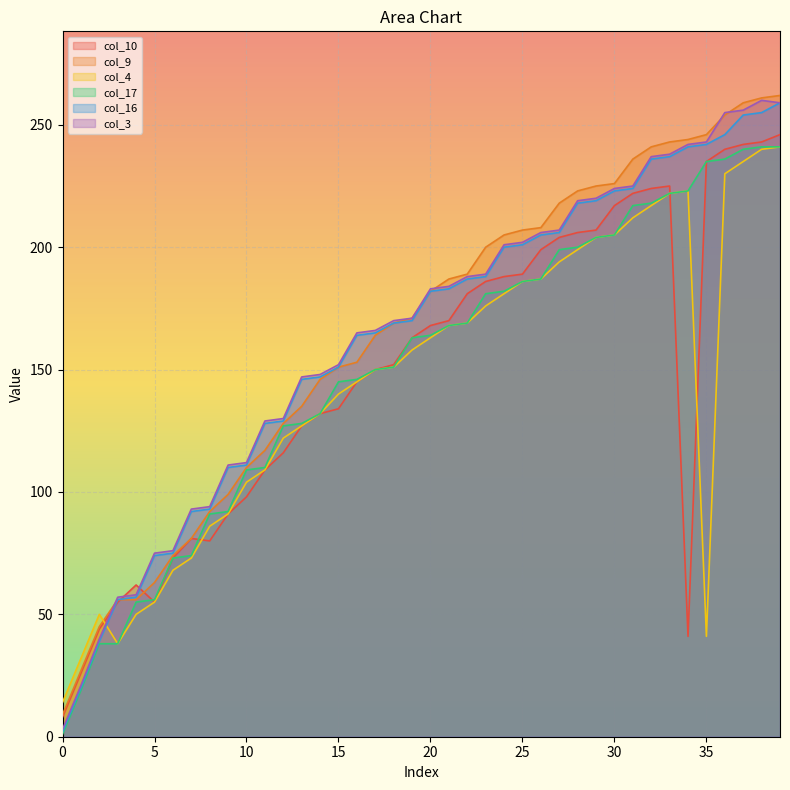

What is the difference between the second highest and minimum values in the col_10 series?

235